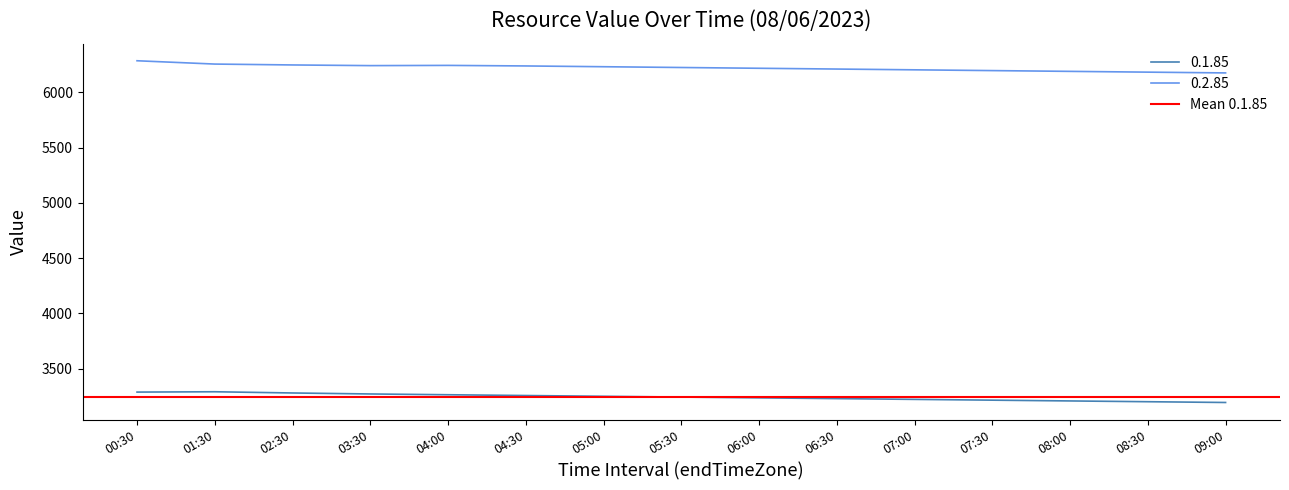

What is the maximum value for 0.1.85?

3292